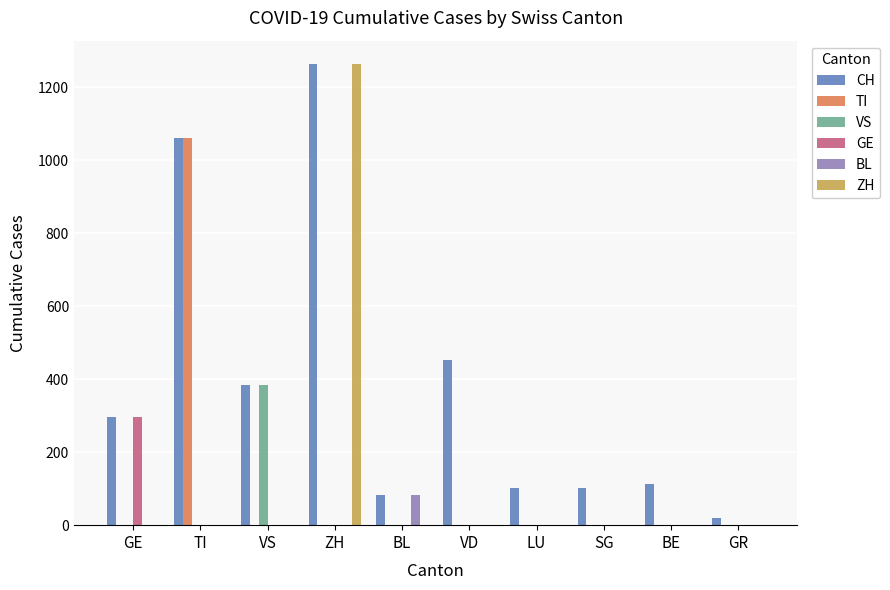

Which category has the highest value in the CH series?

ZH